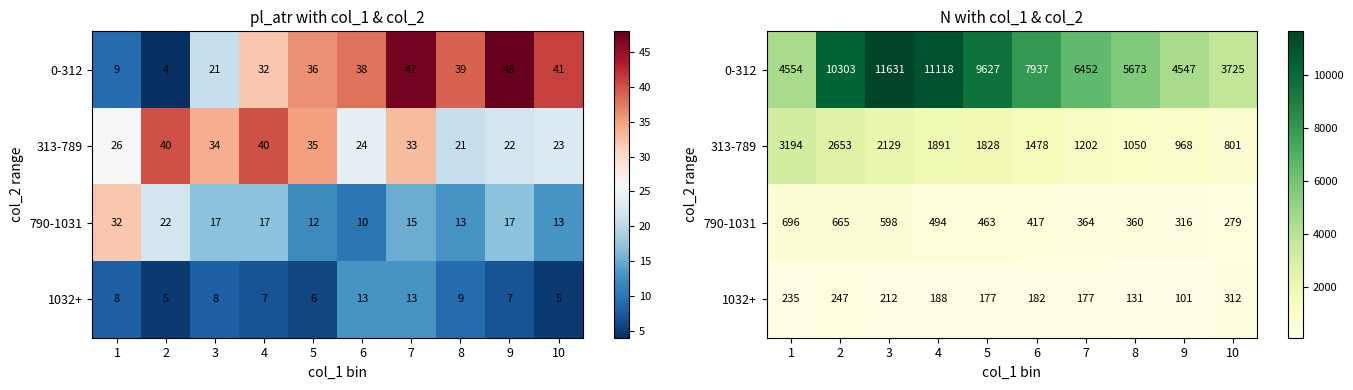

What is the approximate value of 790-1031 at 10, to the nearest 50?

300